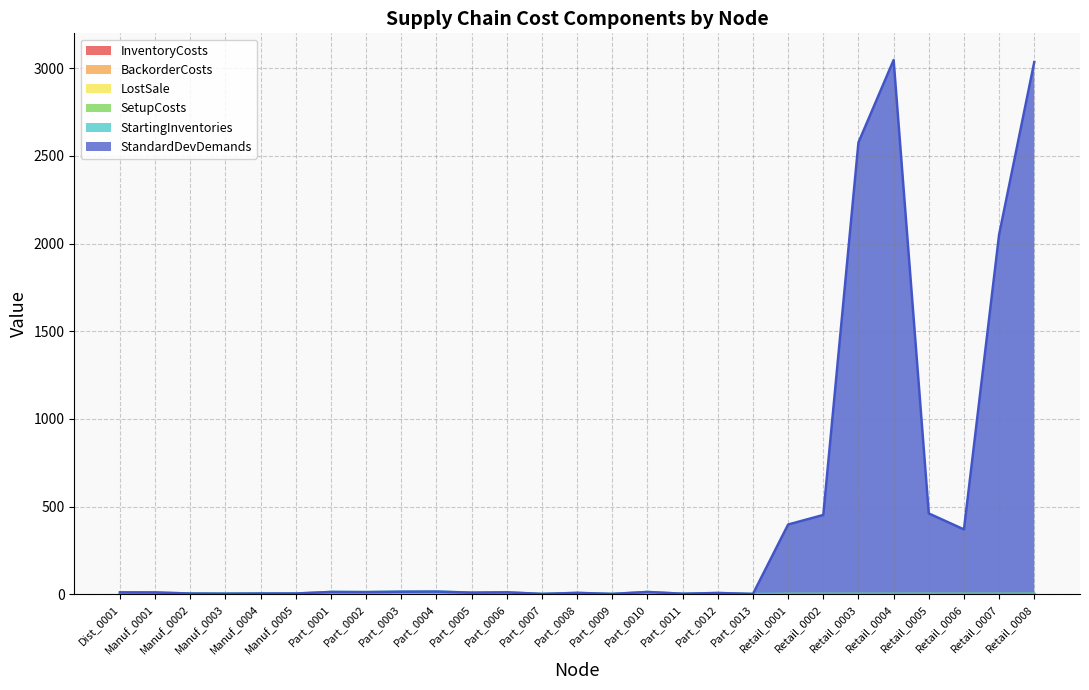

Between Retail_0004 and Retail_0008, which series saw the biggest shift?

StandardDevDemands